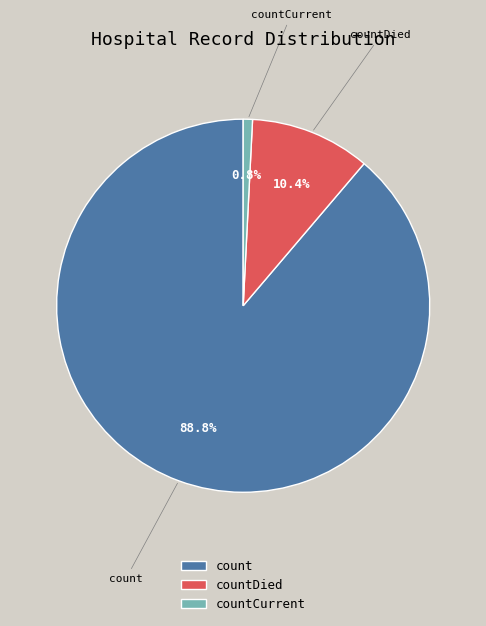

Is there a majority slice in this chart?

Yes